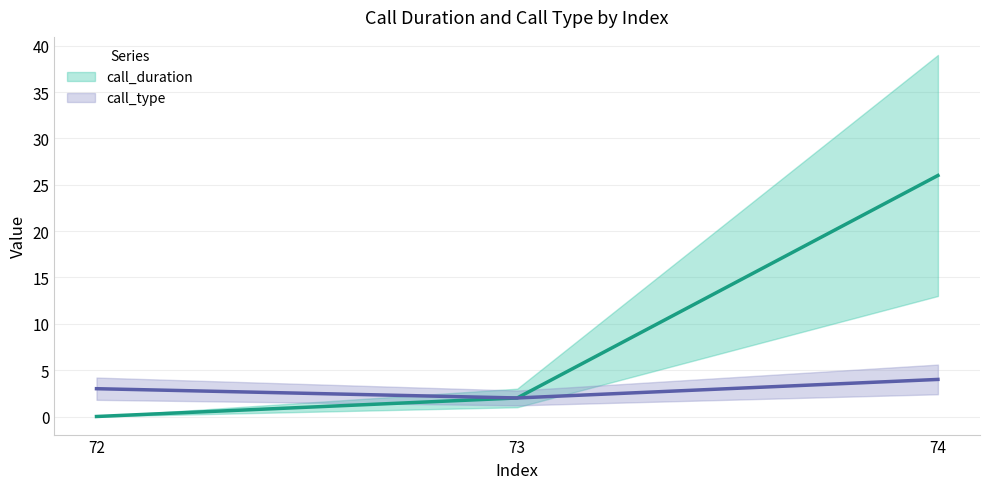

Which category has the highest value across all series?

74